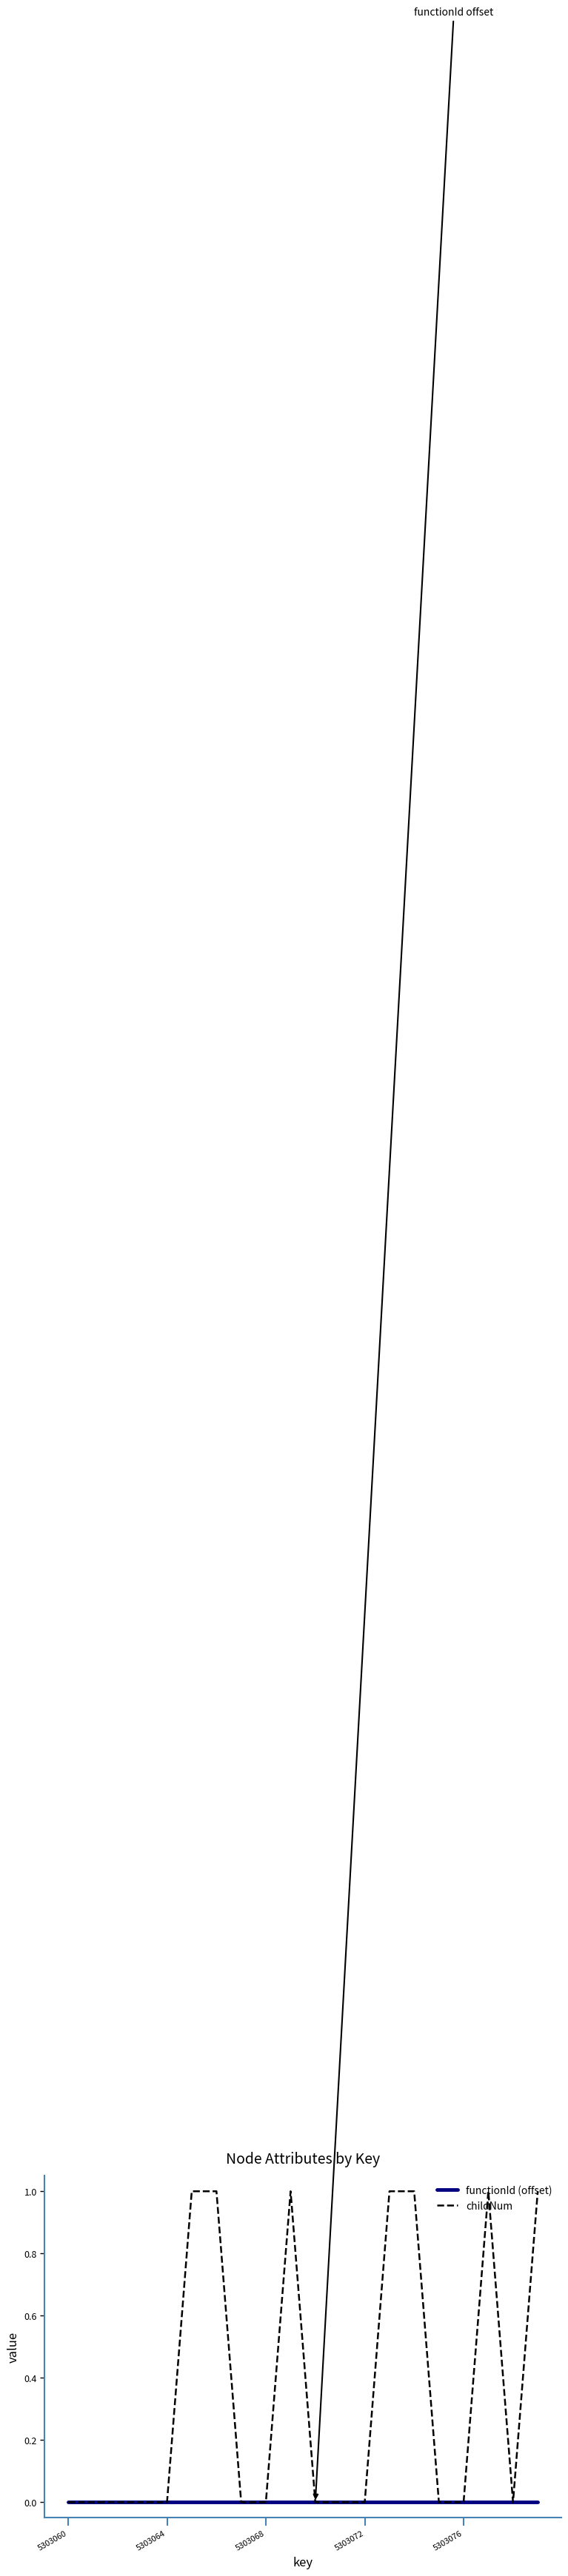

Which series has the widest spread of values?

childNum